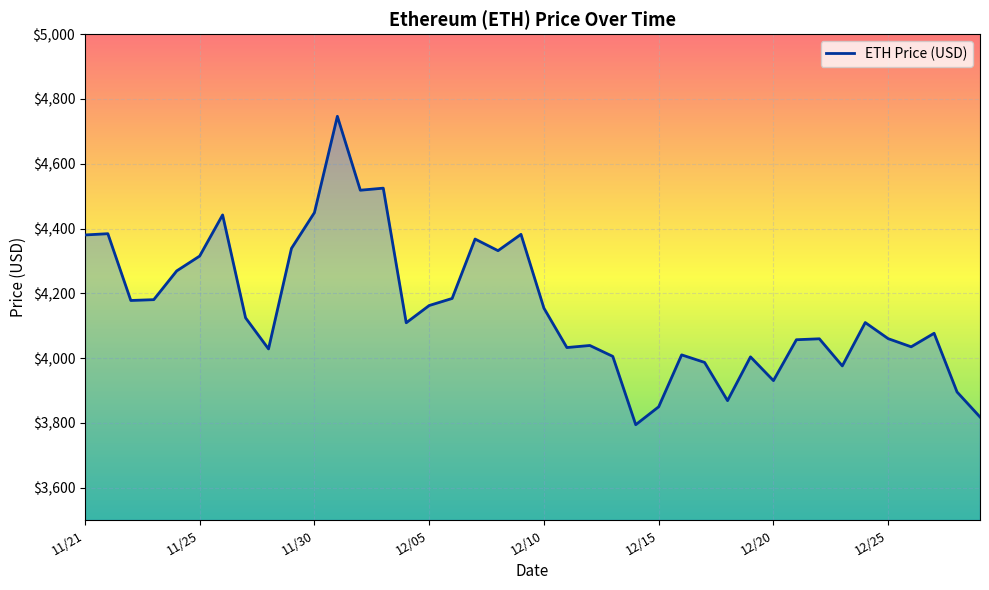

What is the smallest value displayed?

3794.3